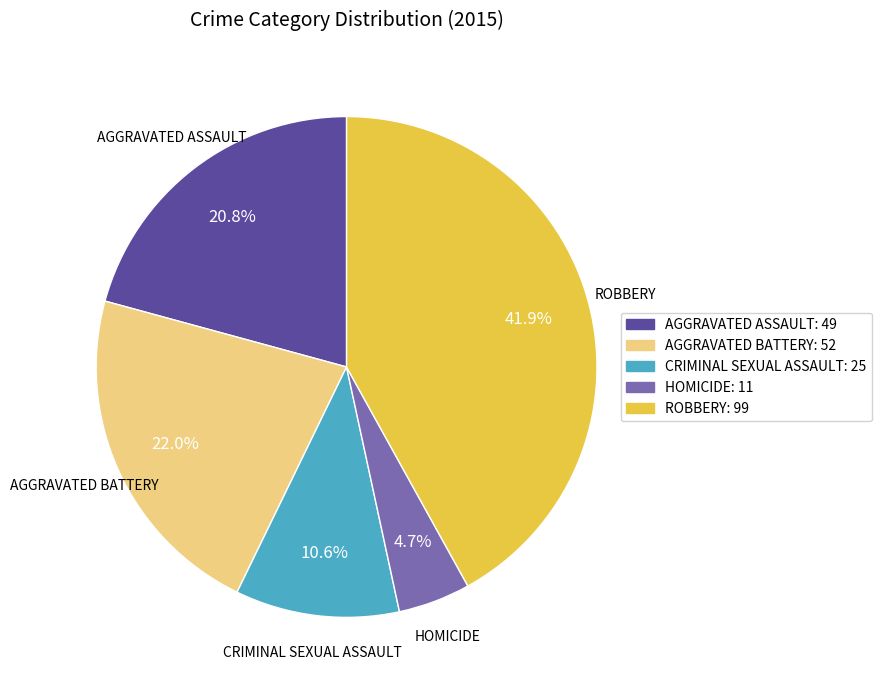

Is there any slice that represents more than half of the pie?

No